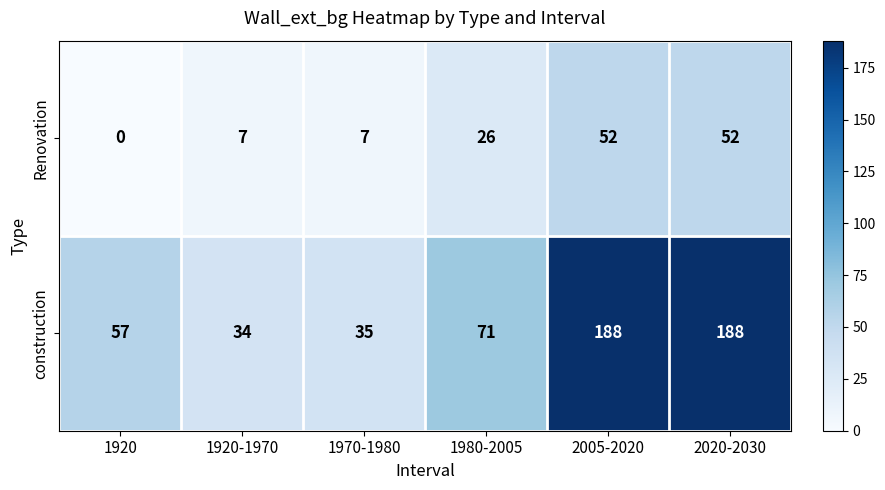

What is the difference between the construction values at 1980-2005 and 1970-1980?

36